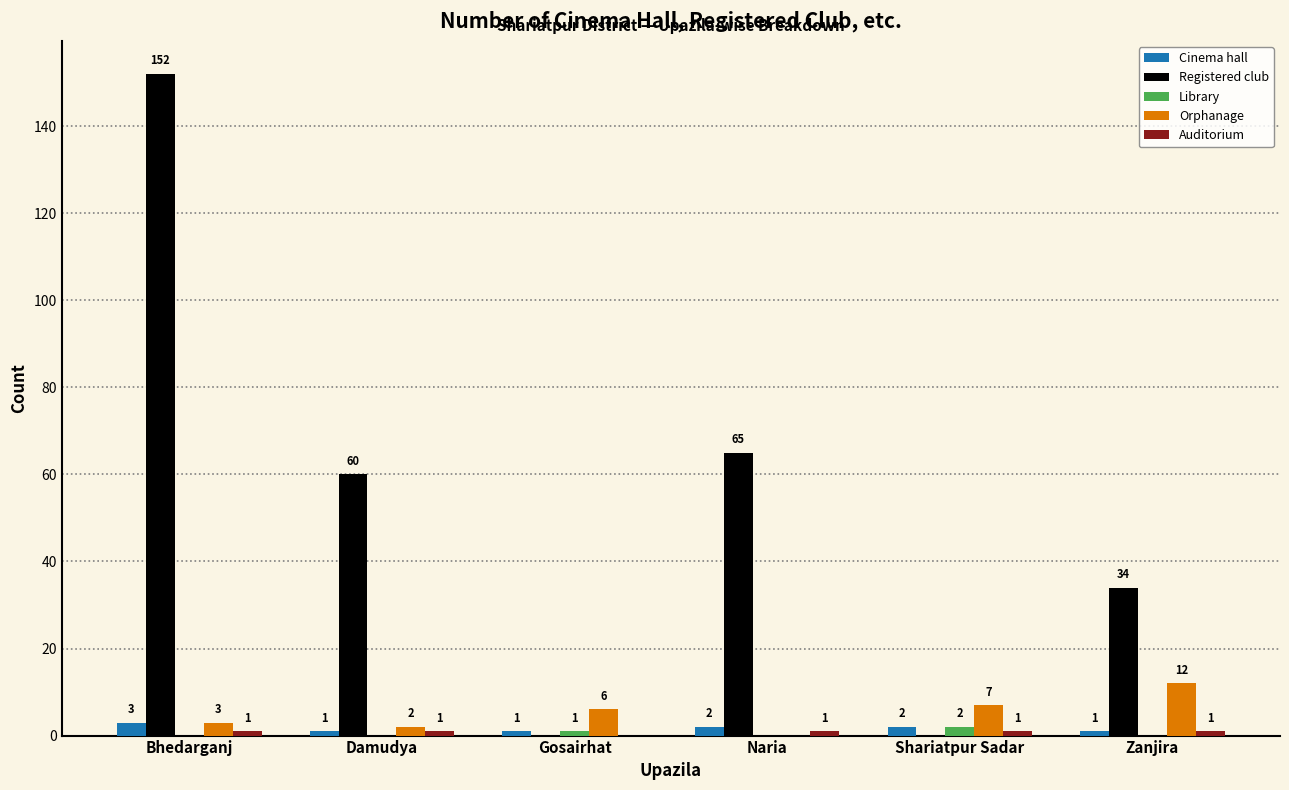

Between Naria and Zanjira, which series saw the biggest shift?

Registered club